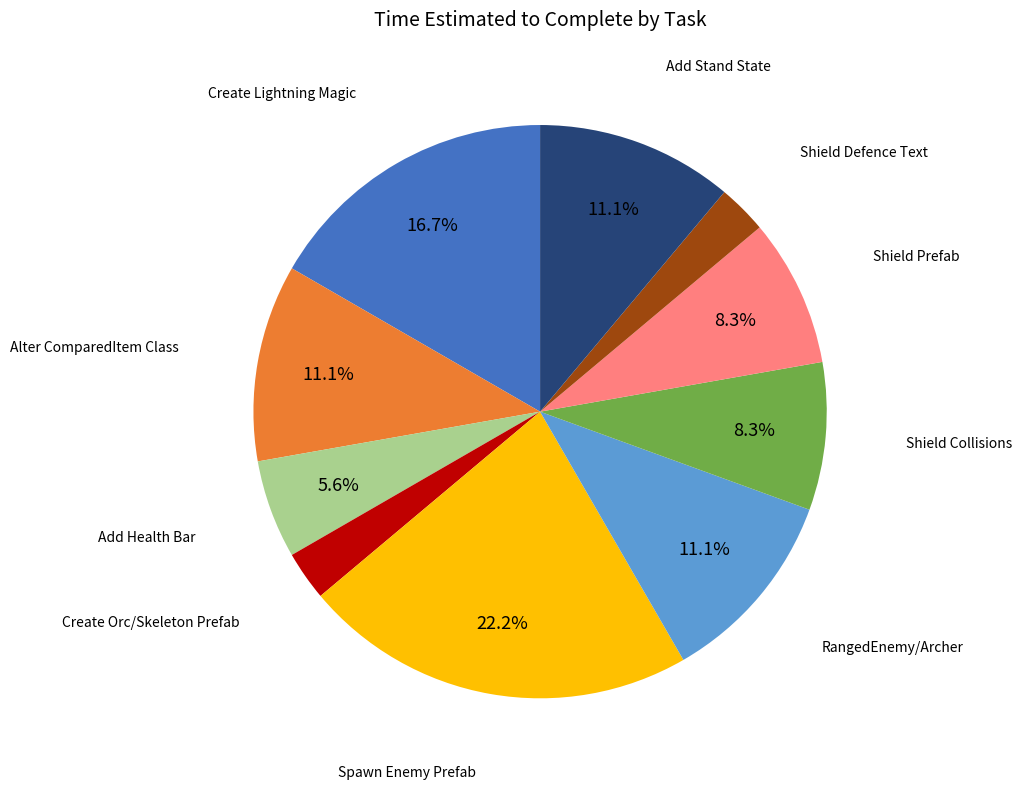

Does any single category account for the majority?

No